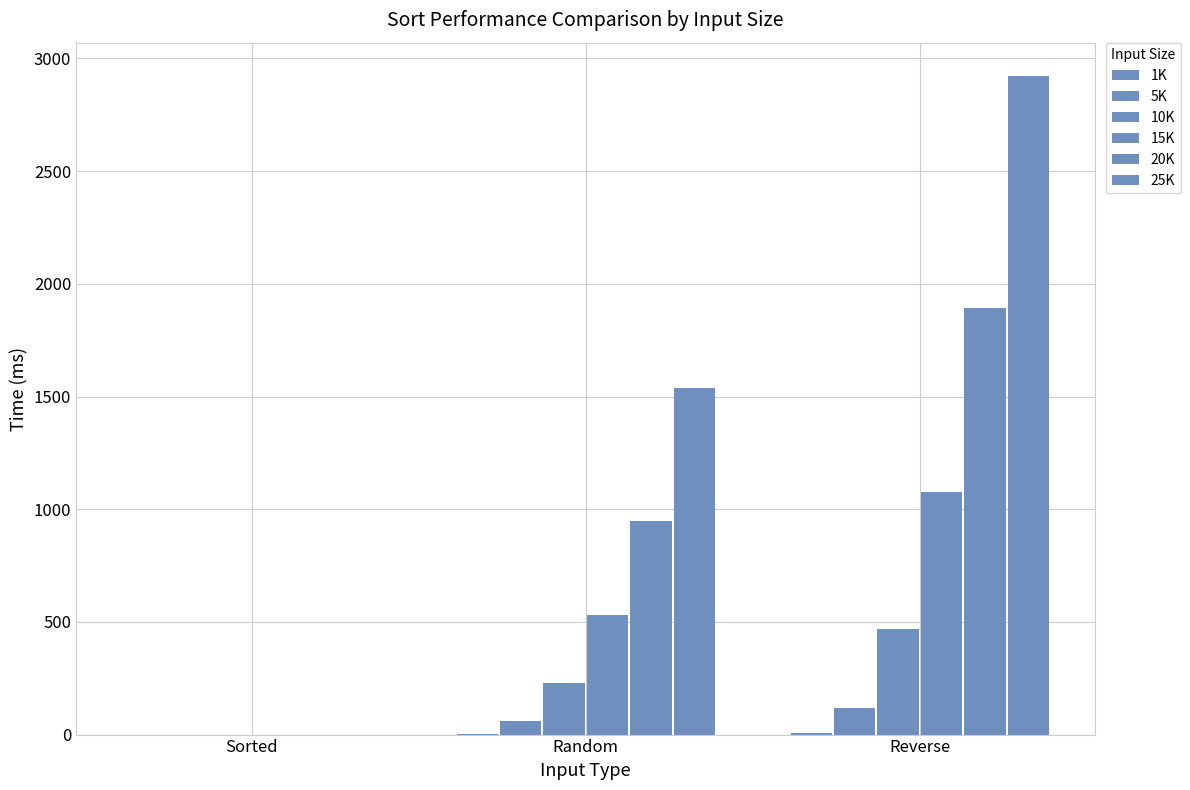

Is the value of 1K at Random greater than the value of 15K at Reverse?

No